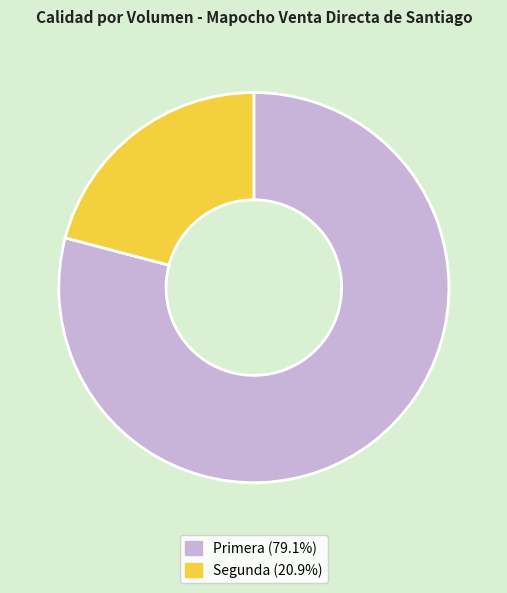

Approximately how many times larger is the value at Segunda compared to Primera?

0.3